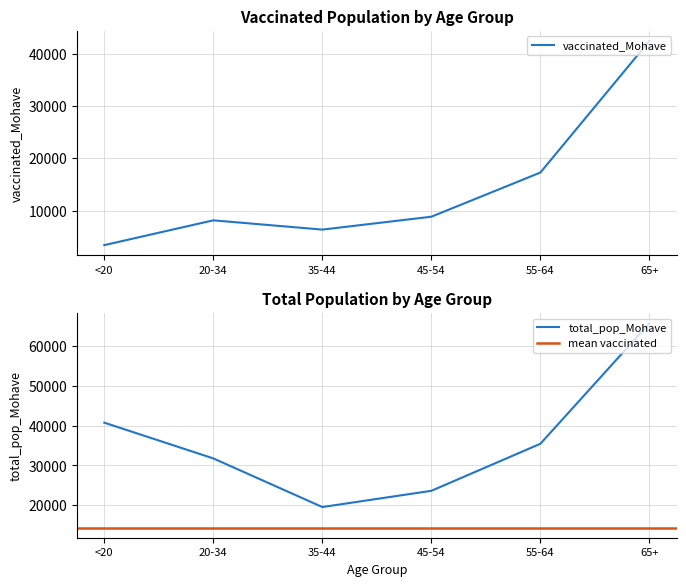

Is this an area chart (filled region under the line)?

No